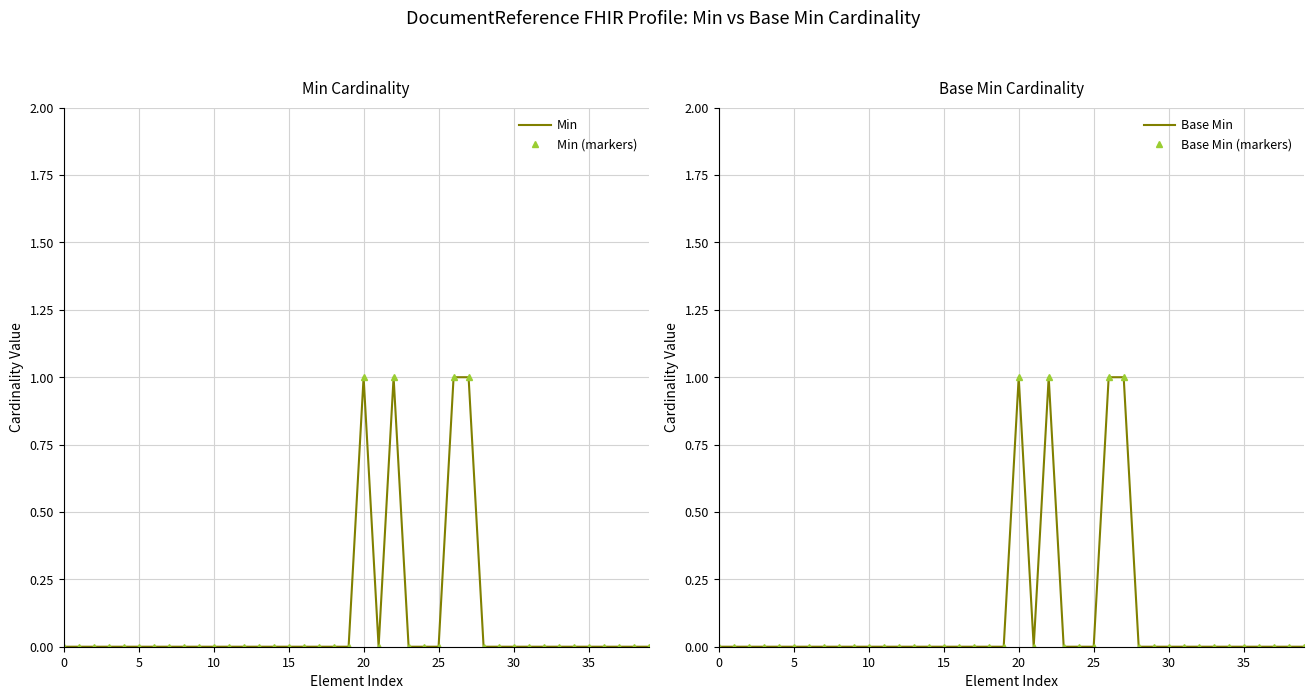

True or false: Min (markers) has more than 0 interior local peaks.

True